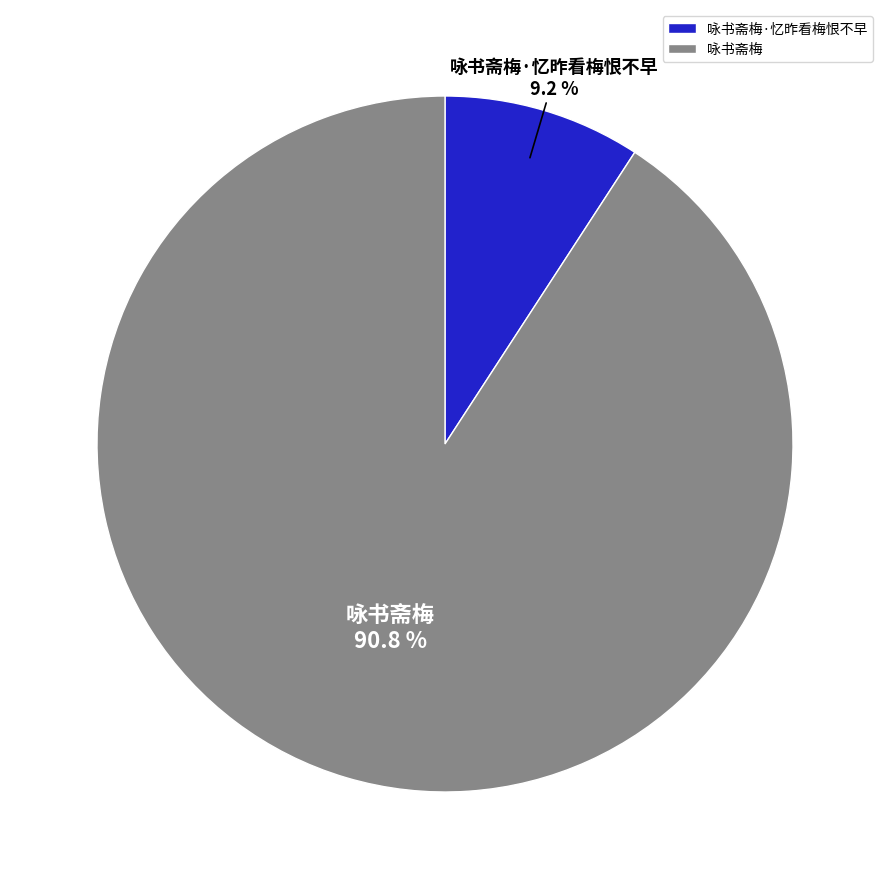

Is it true that 咏书斋梅 is 91% of the pie?

True